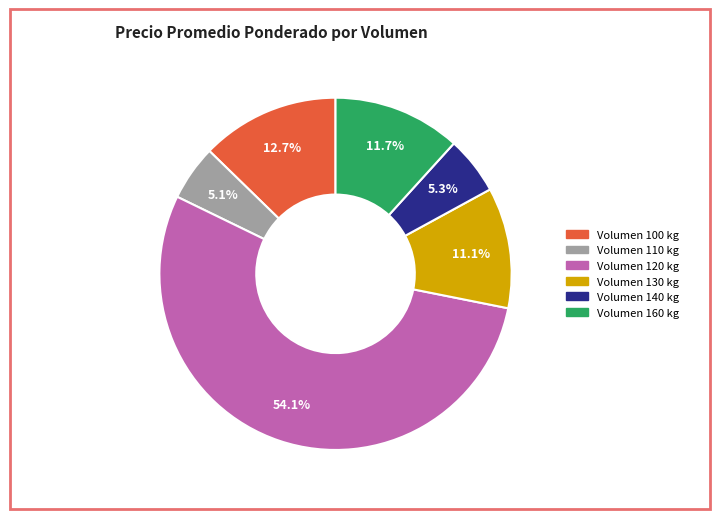

Is there a majority slice in this chart?

Yes